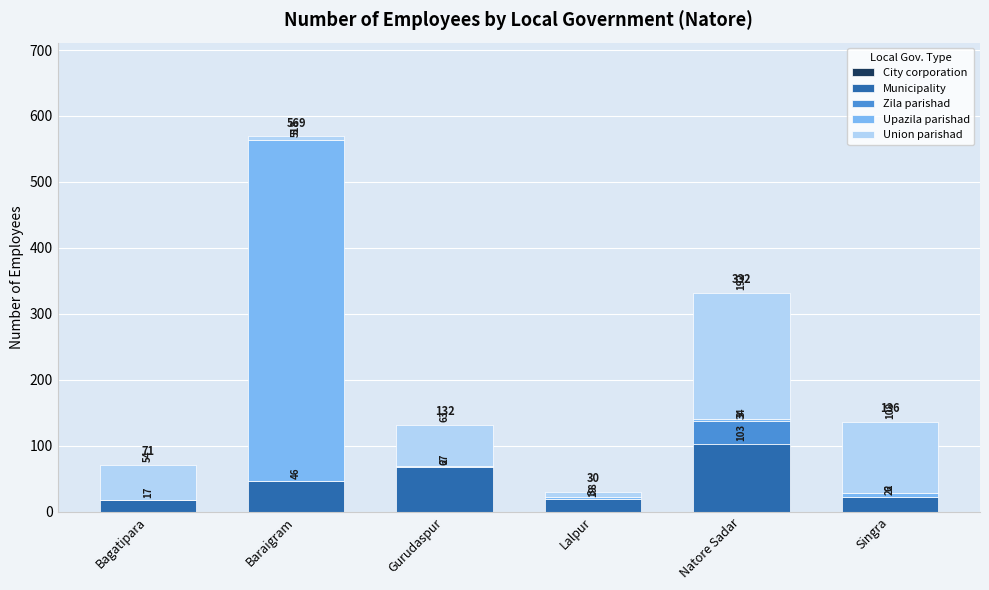

The Municipality series shows 103 at Natore Sadar. True or false?

True